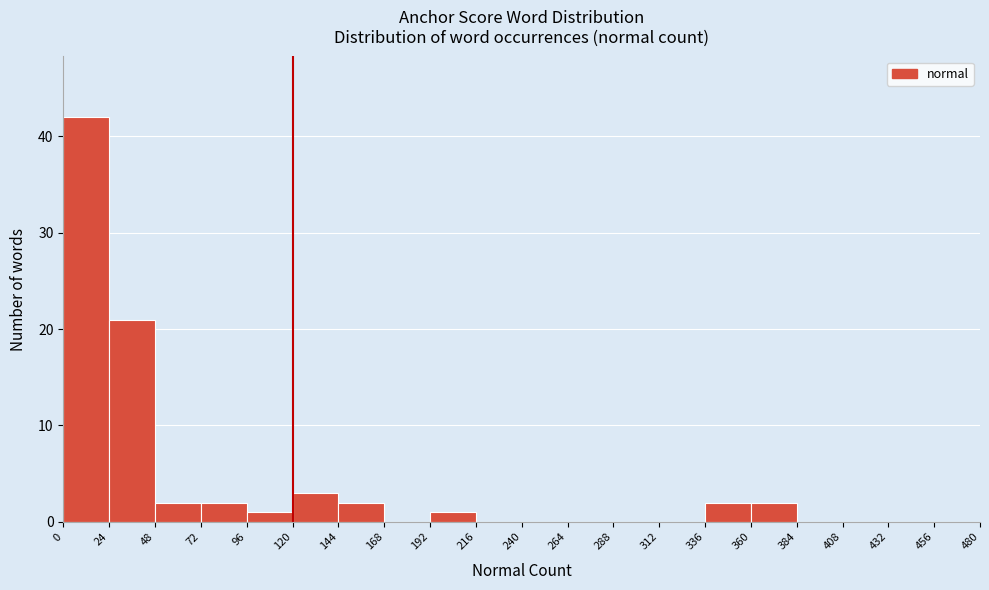

Reading left to right, list every bar in this chart as the range it spans on the x-axis followed by its height. The values are not printed on the chart, so give them approximately, as read against the axis.

0 to 24: 42
24 to 48: 21
48 to 72: 2
72 to 96: 2
96 to 120: 1
120 to 144: 3
144 to 168: 2
168 to 192: 0
192 to 216: 1
216 to 240: 0
240 to 264: 0
264 to 288: 0
288 to 312: 0
312 to 336: 0
336 to 360: 2
360 to 384: 2
384 to 408: 0
408 to 432: 0
432 to 456: 0
456 to 480: 0